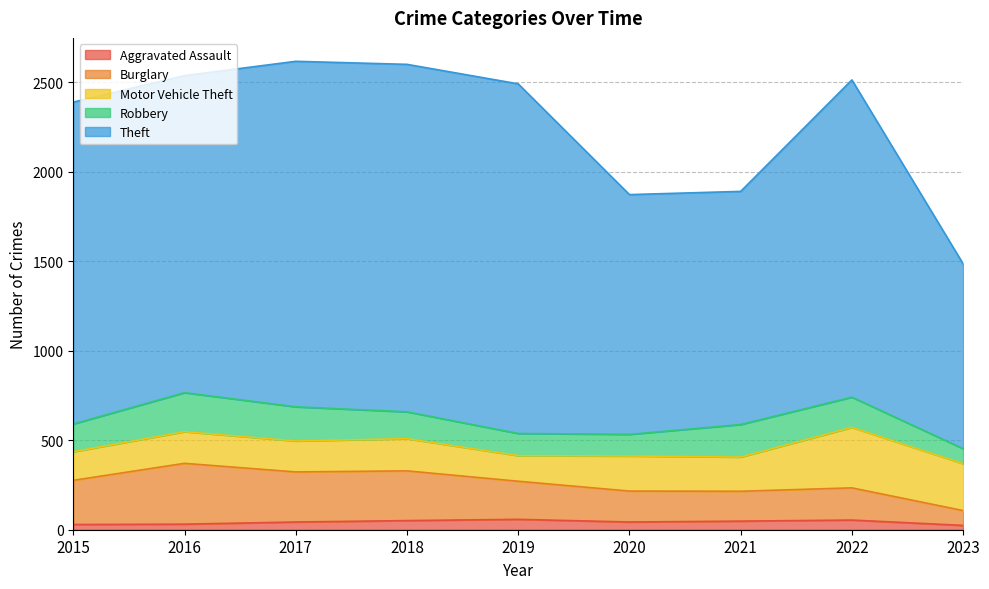

What is the total value across all series at 2019?

2492